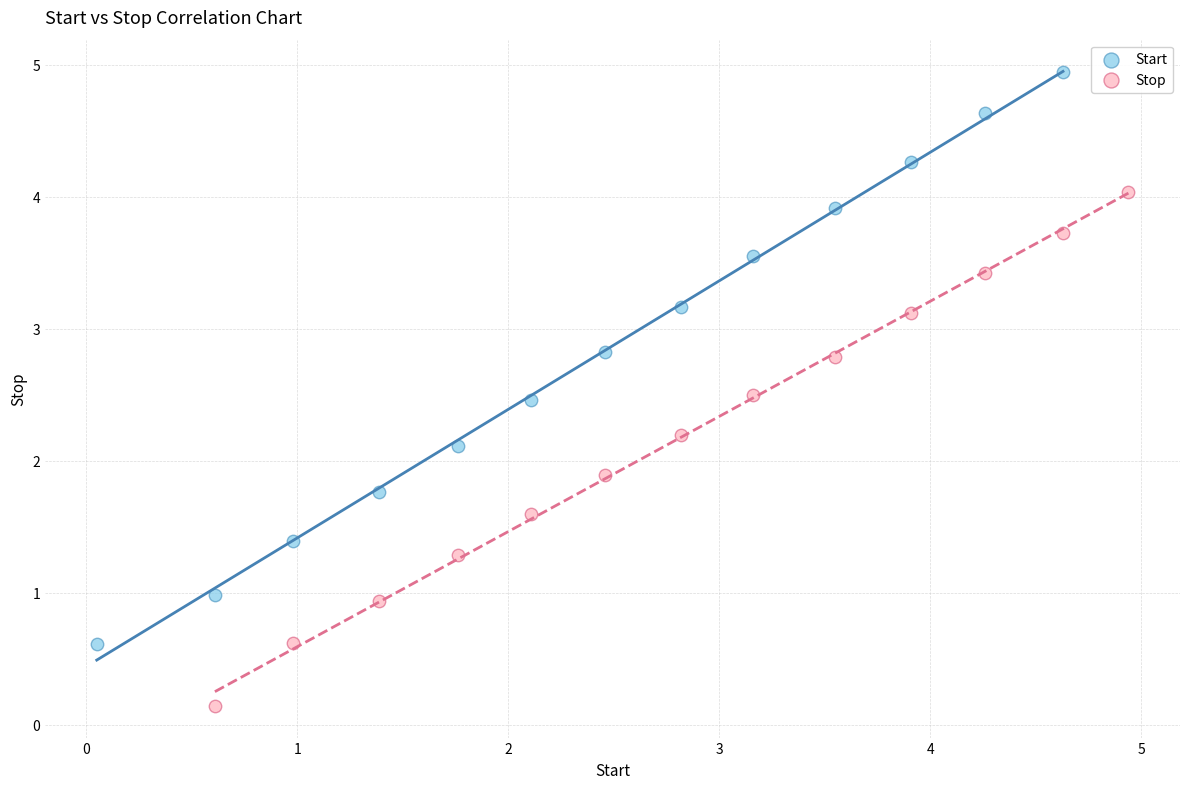

Which series reaches the maximum Y coordinate?

Start